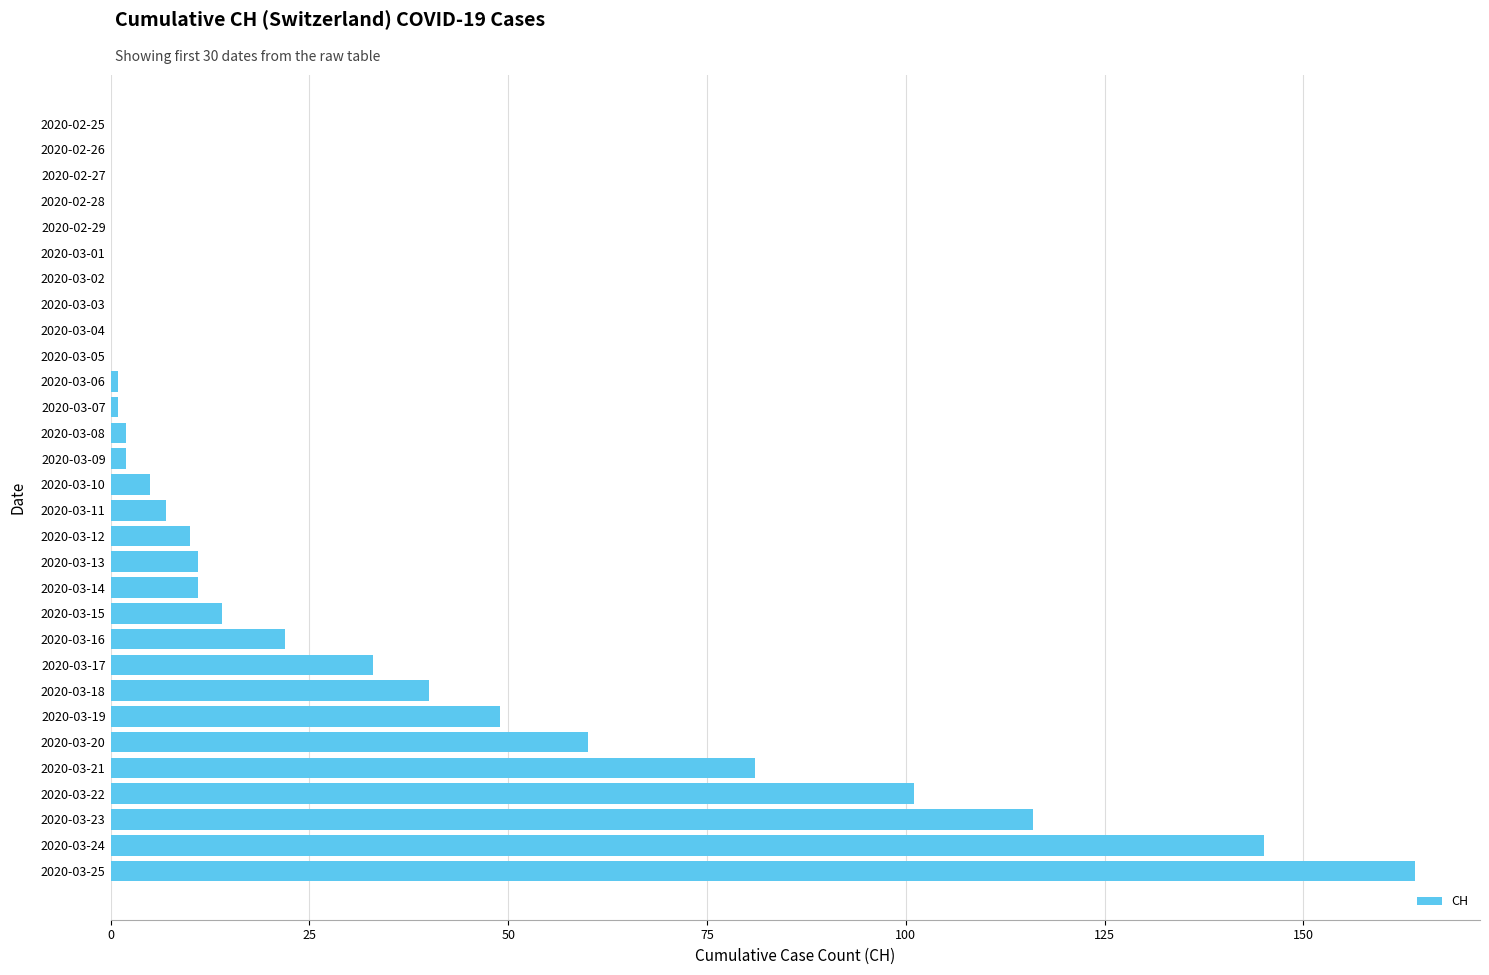

Reading top to bottom, transcribe all the data shown in this chart.

2020-02-25=0	2020-02-26=0	2020-02-27=0	2020-02-28=0	2020-02-29=0	2020-03-01=0	2020-03-02=0	2020-03-03=0	2020-03-04=0	2020-03-05=0	2020-03-06=1	2020-03-07=1	2020-03-08=2	2020-03-09=2	2020-03-10=5	2020-03-11=7	2020-03-12=10	2020-03-13=11	2020-03-14=11	2020-03-15=14	2020-03-16=22	2020-03-17=33	2020-03-18=40	2020-03-19=49	2020-03-20=60	2020-03-21=81	2020-03-22=101	2020-03-23=116	2020-03-24=145	2020-03-25=164